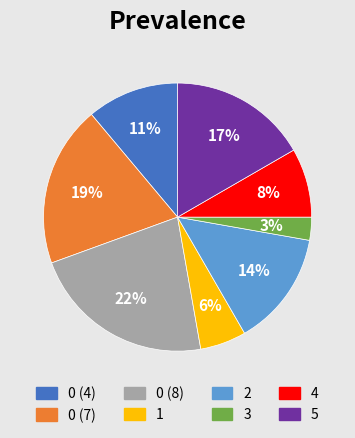

How many slices are in this pie chart?

8